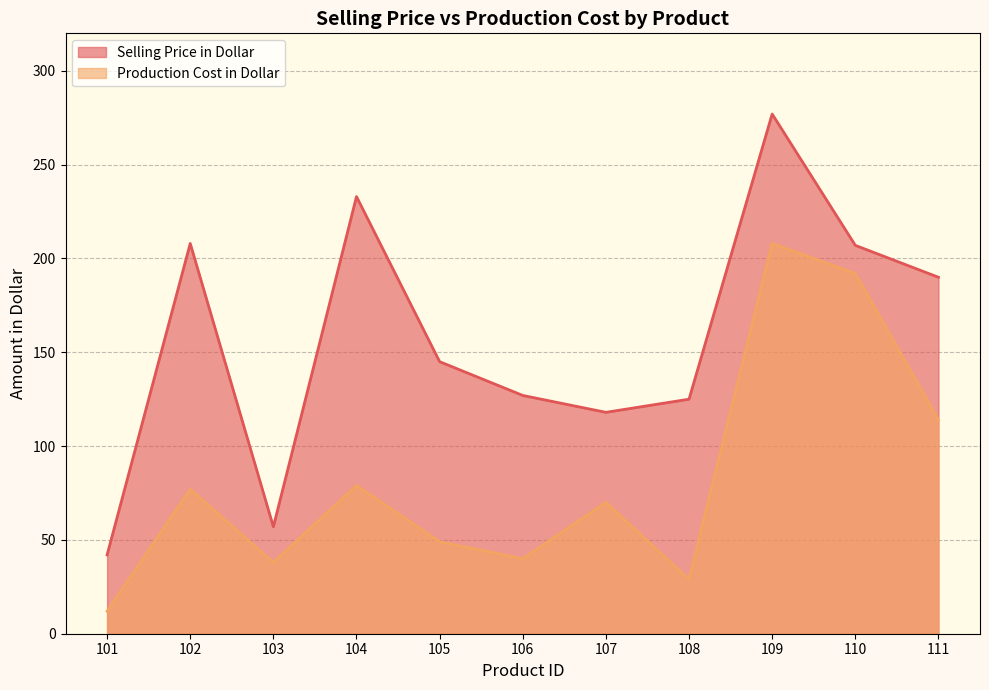

The Selling Price in Dollar series shows 58 at 107. True or false?

False